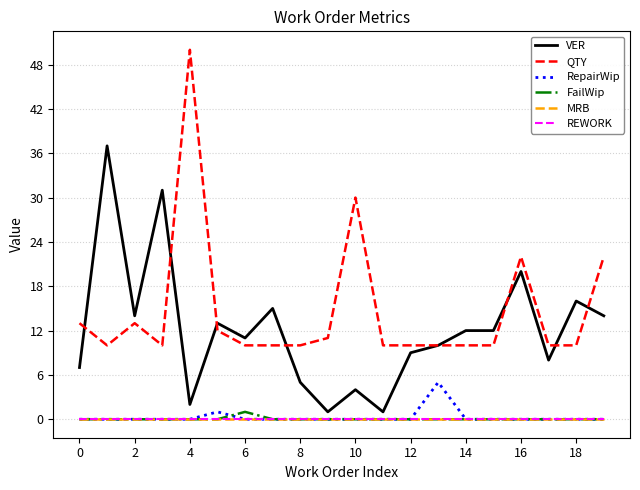

Does the chart display data point markers on the line(s)?

No